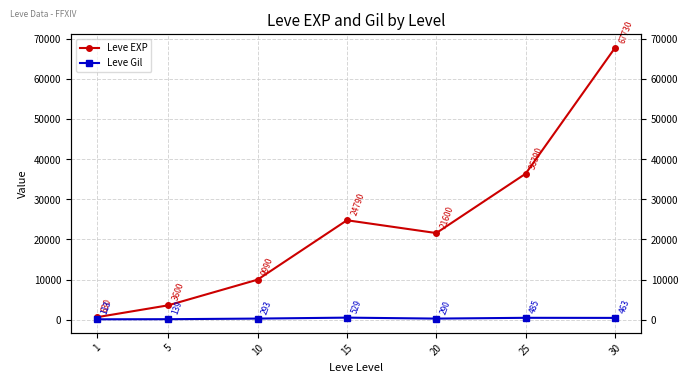

What is the sum of all Leve EXP values?

164730